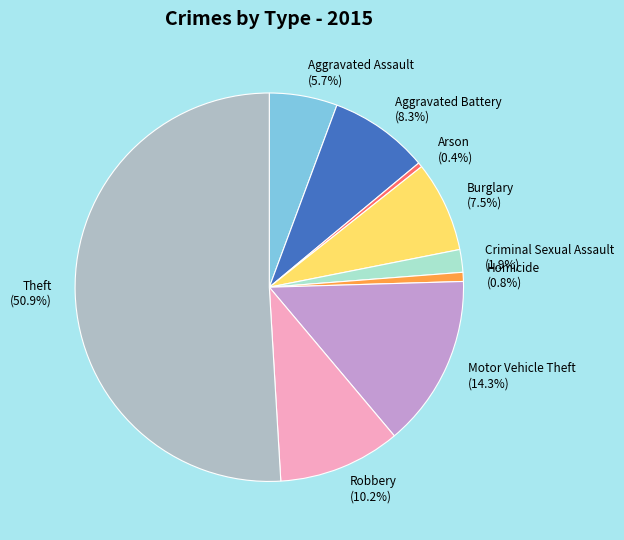

Is Criminal Sexual Assault the majority of the pie?

No